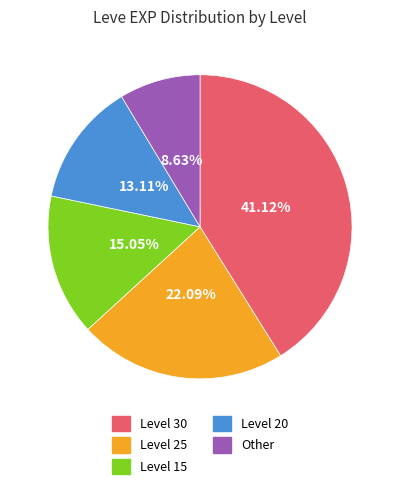

How many slices are in this pie chart?

5